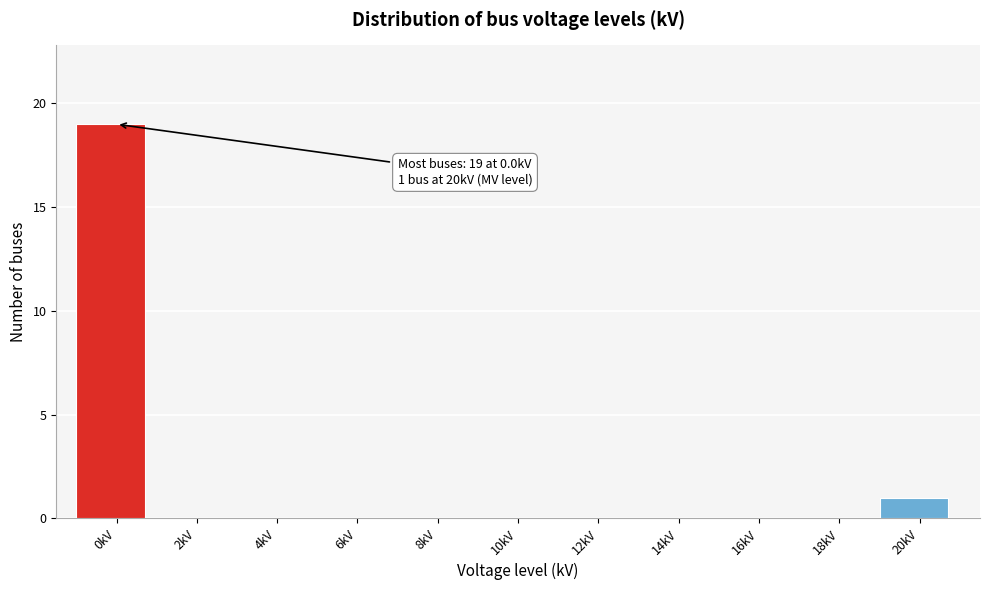

Reading left to right, what are all the values shown in this chart?

0kV=19	2kV=0	4kV=0	6kV=0	8kV=0	10kV=0	12kV=0	14kV=0	16kV=0	18kV=0	20kV=1